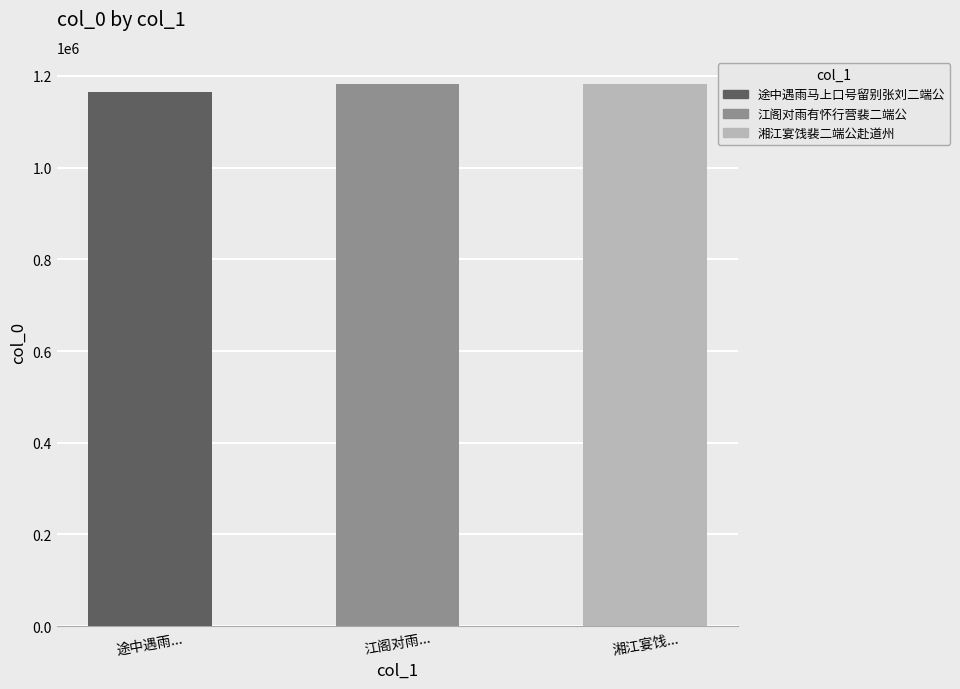

What position from the right is 湘江宴饯...?

1